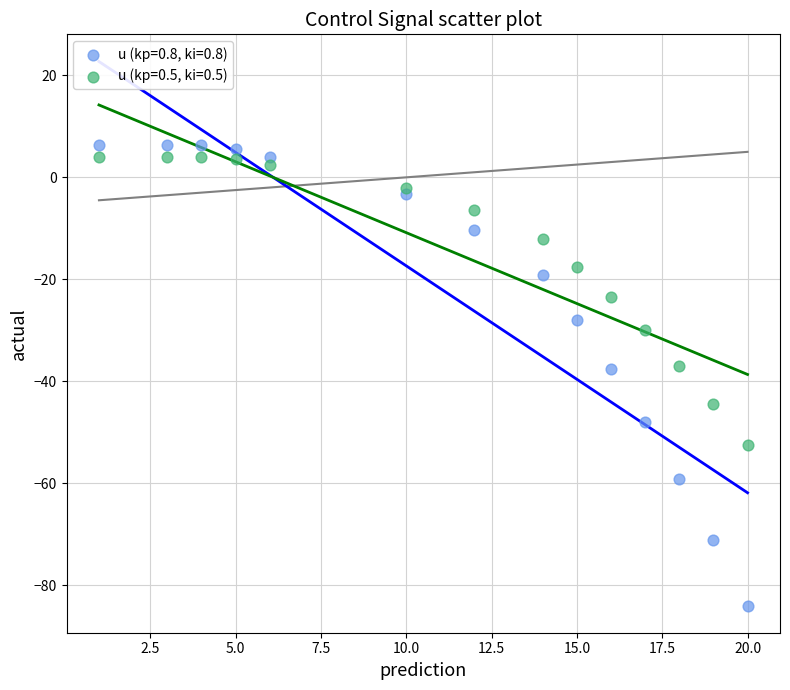

Which series contains the highest Y value?

u (kp=0.8, ki=0.8)